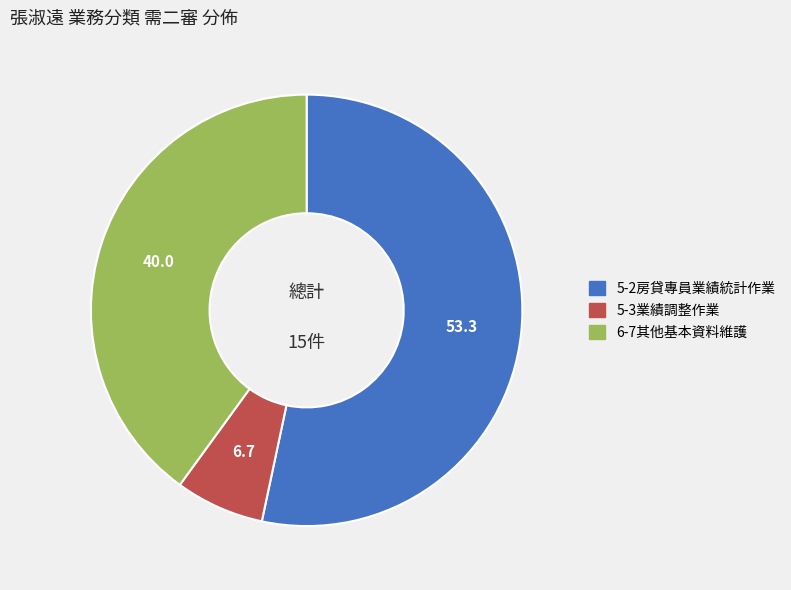

Count the number of slices in the pie.

3